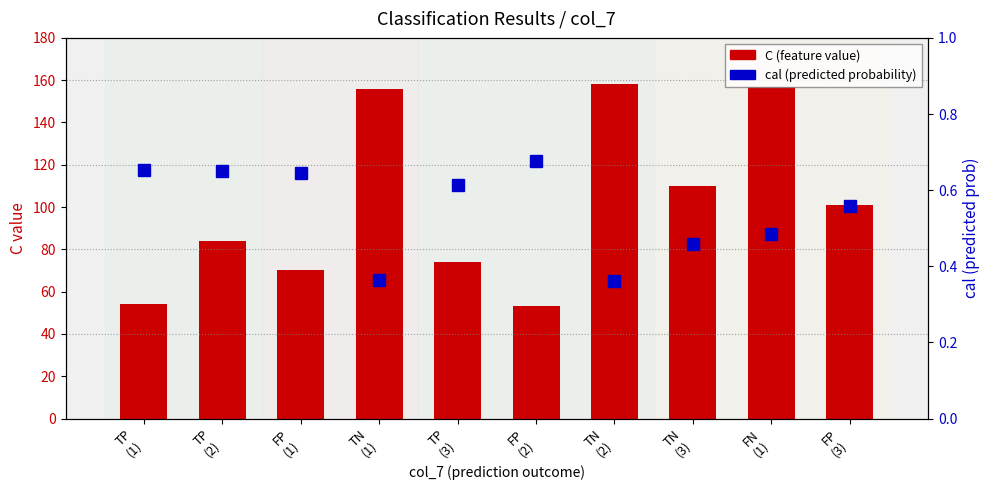

True or false: cal (predicted probability) has a value of 0.3 at TP
(3).

False